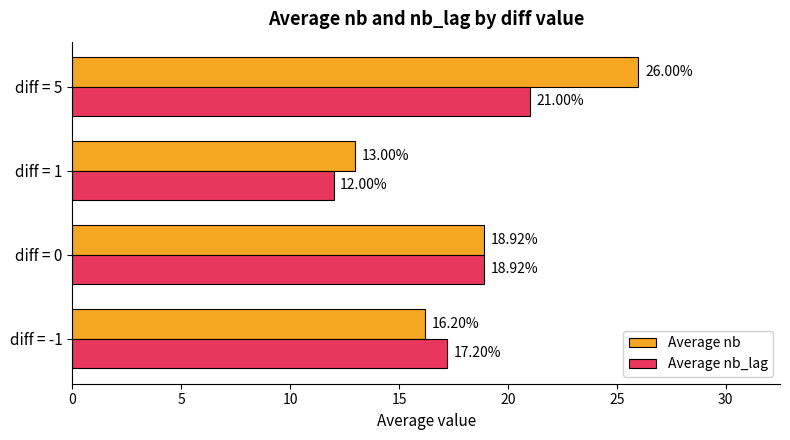

Which series has the largest total across all categories?

Average nb